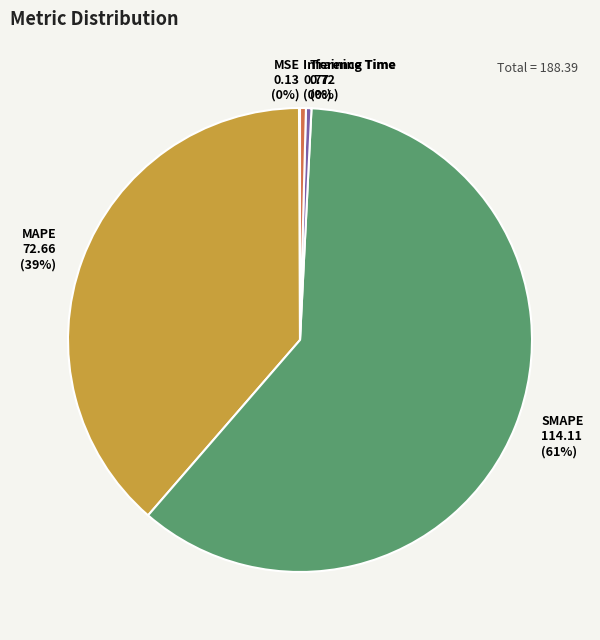

Which slice is the largest?

SMAPE